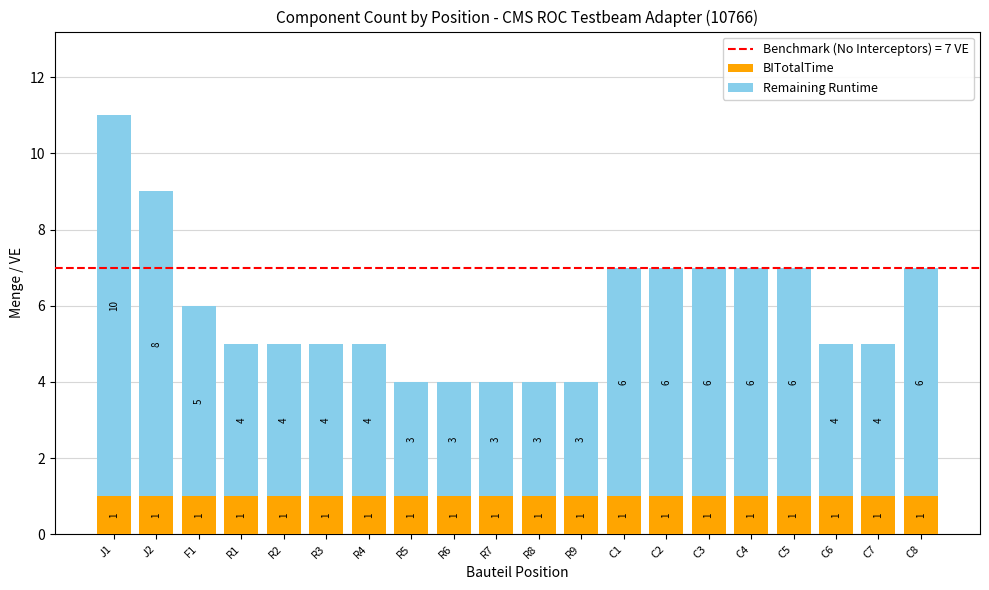

At which category is the sum across all series the highest?

J1